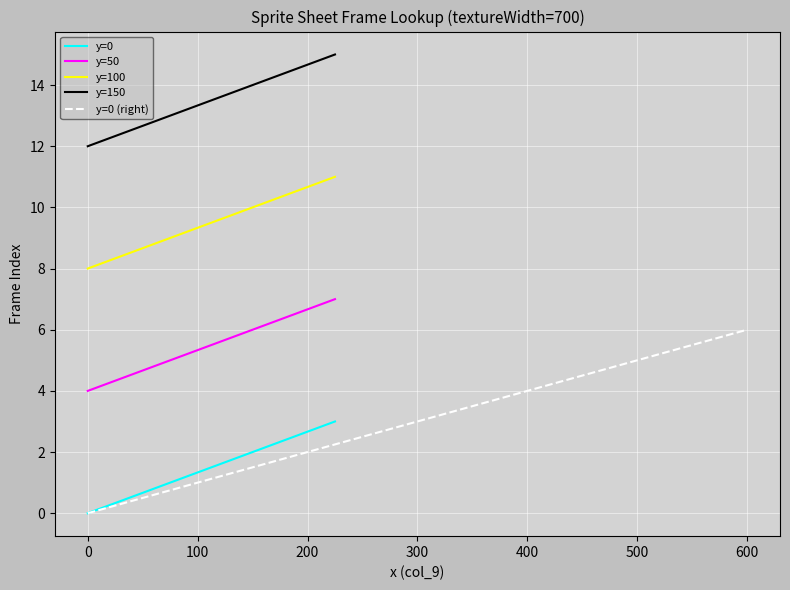

What is the sum of all values?

21